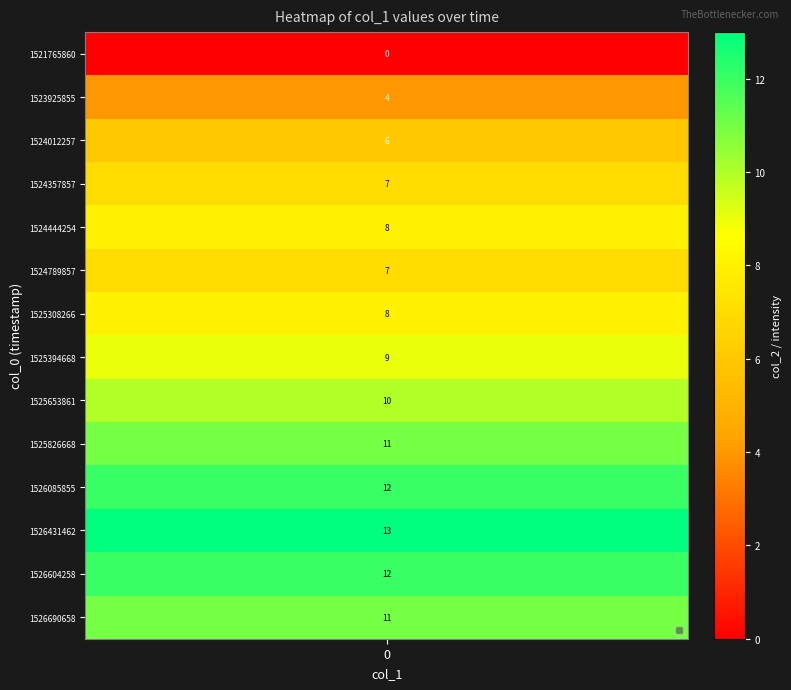

Which category has the highest value across all series?

1526431462